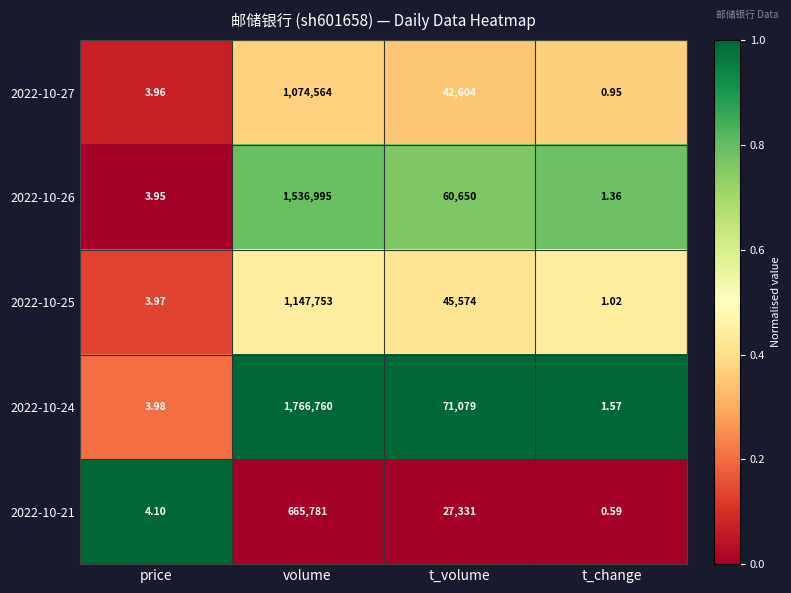

Where does the 2022-10-27 series first go above 42604?

volume